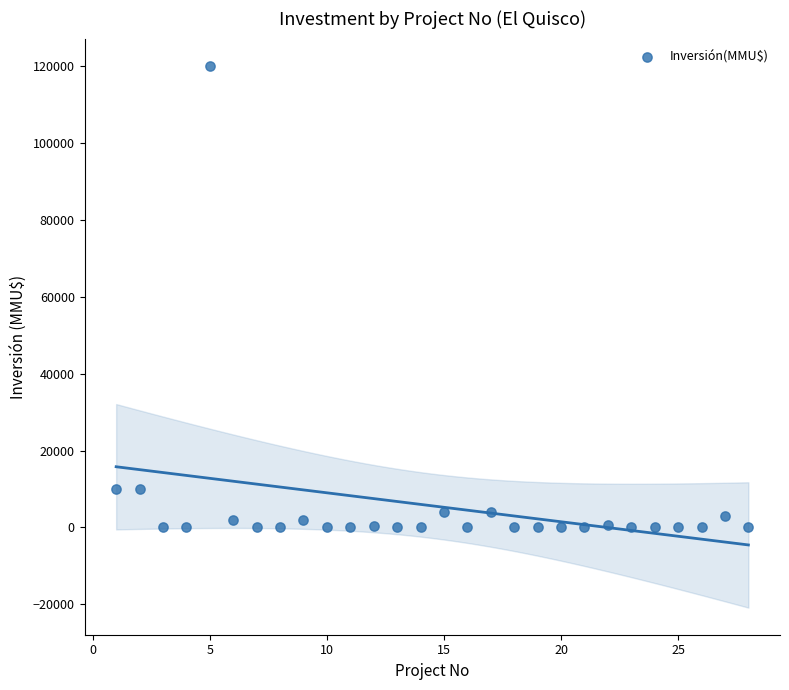

What is the range of X values (max minus min)?

27